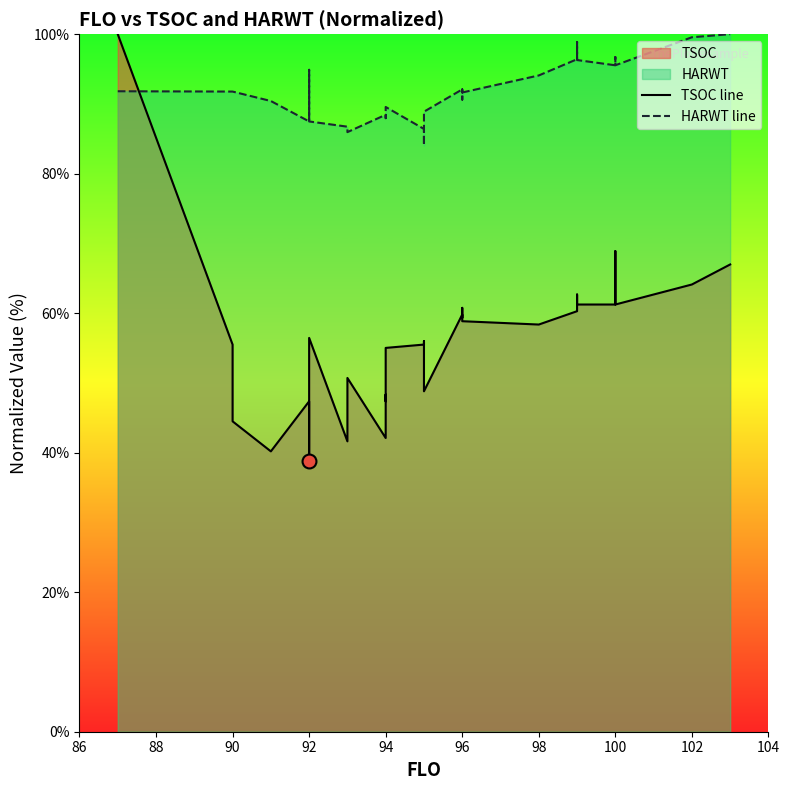

What is the average value of the HARWT line series?

91.9